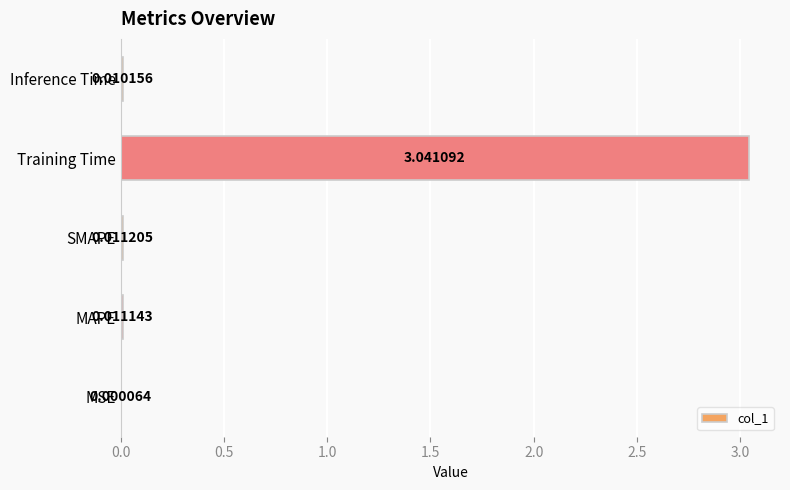

What is the change in value from MAPE to Training Time?

+3.0